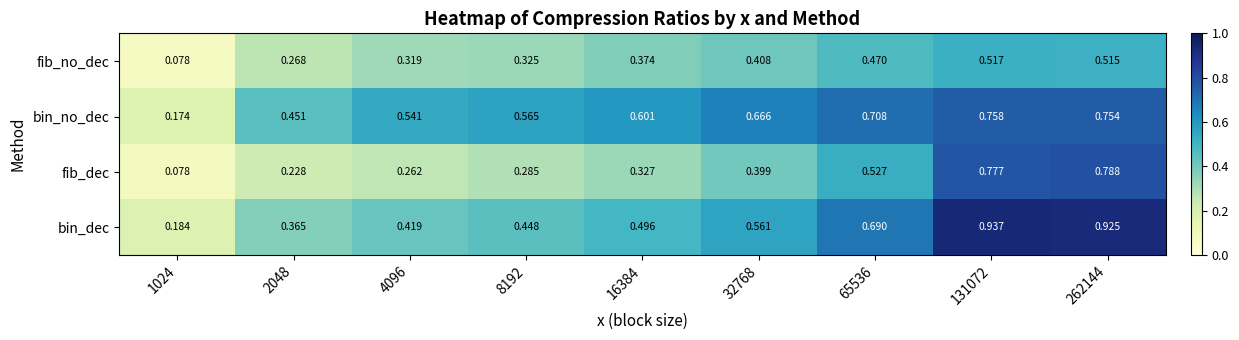

Which series changed the most between 16384 and 131072?

fib_dec